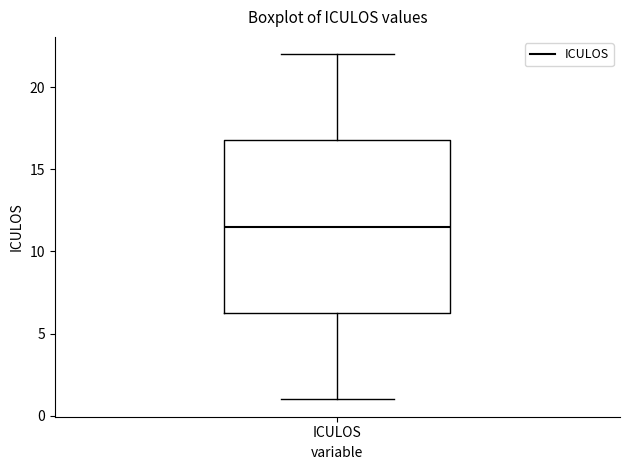

Read this box plot against the y-axis: the position of the median line, the range covered by the box, and the ends of both whiskers. The values are not printed on the chart, so give them approximately, as read against the axis.

median 11.5, box 6.5 to 17.0, whiskers 1.0 to 22.0